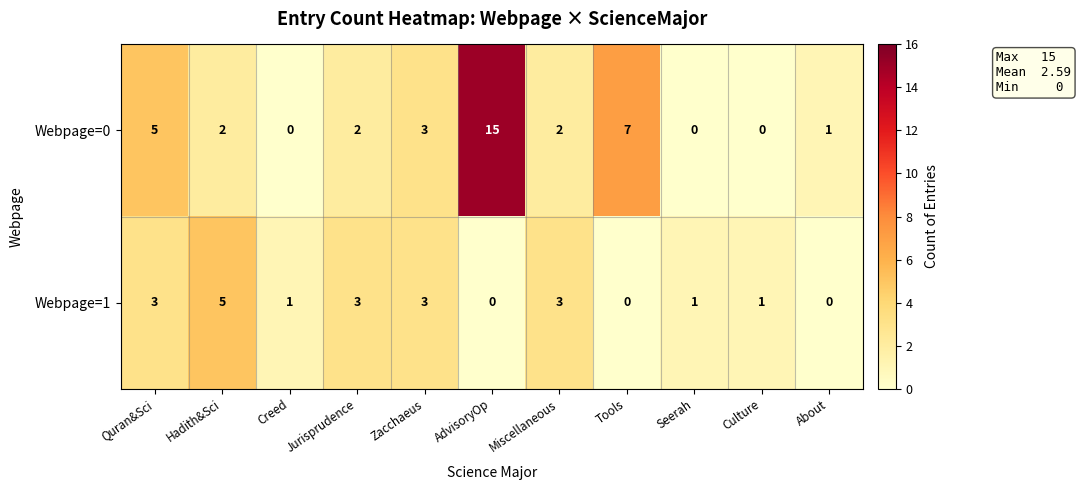

Rank the series by their maximum value, from highest to lowest.

Webpage=0, Webpage=1